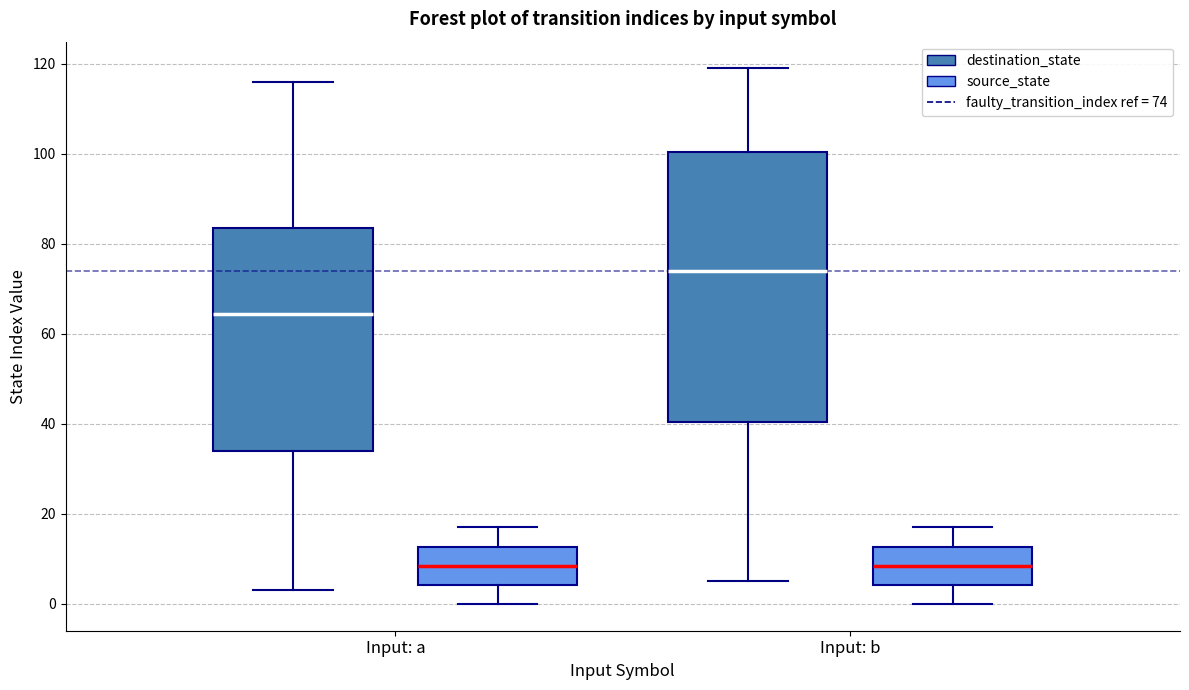

Where does the lower whisker of the box for Input: b (source_state) end on the y-axis? The values are not printed on the chart, so give them approximately, as read against the axis.

0